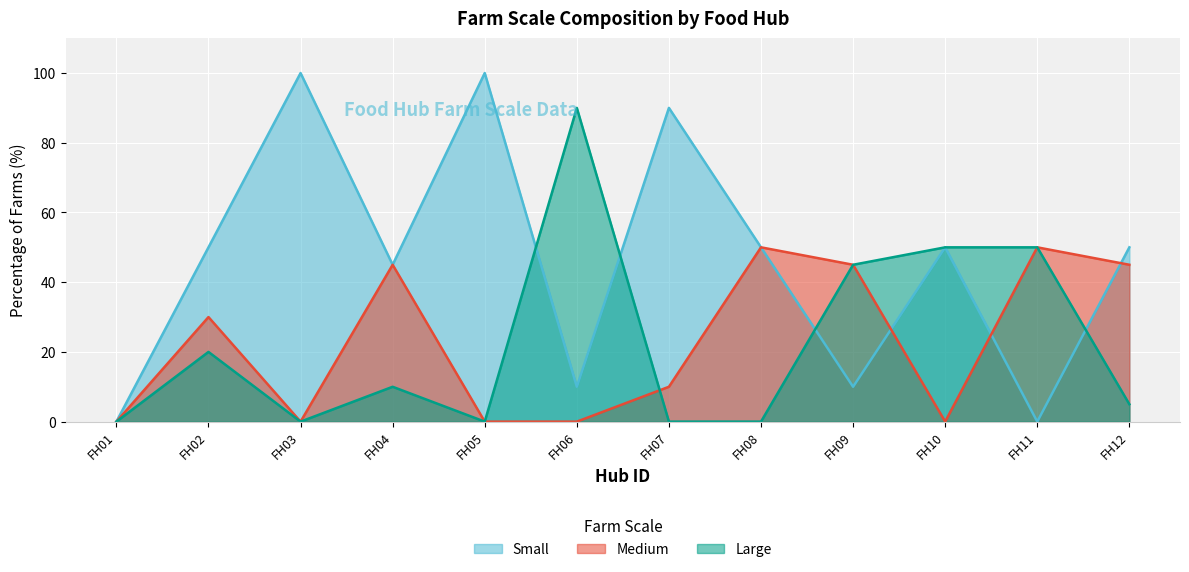

At which category is the sum across all series the highest?

FH02